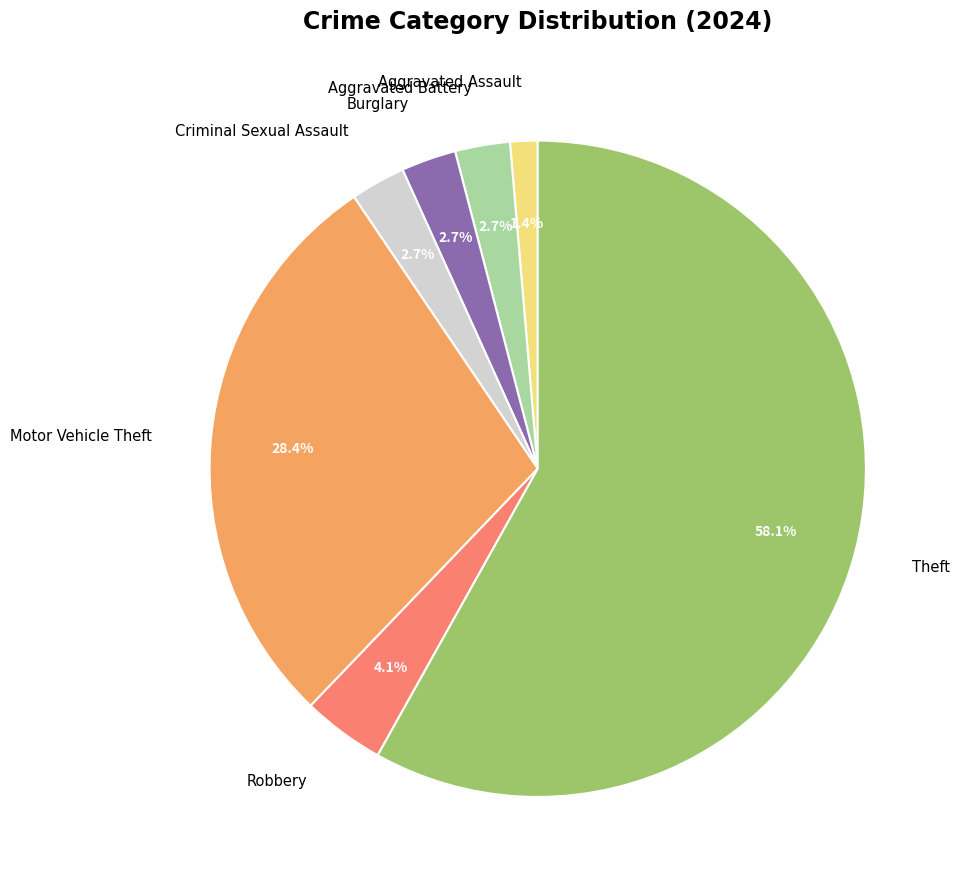

The Motor Vehicle Theft slice represents 28% of the pie. True or false?

True